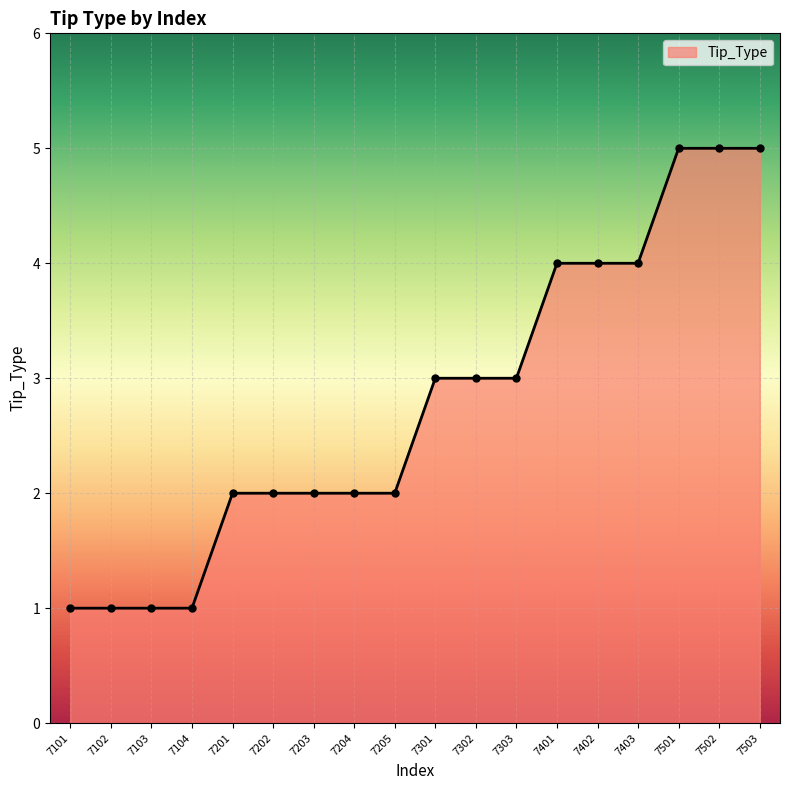

What is the approximate value at 7103?

1